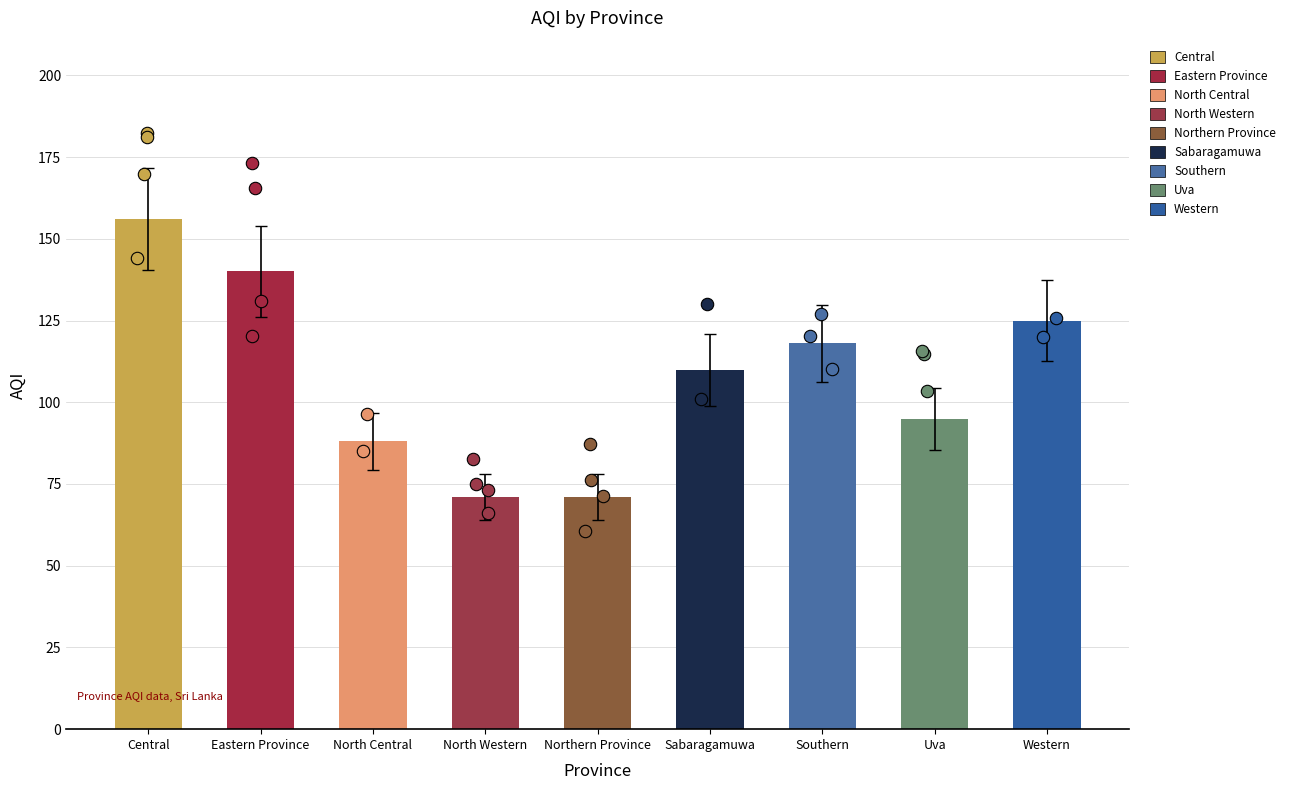

Approximately how many times larger is the value at Southern compared to Northern Province?

1.7